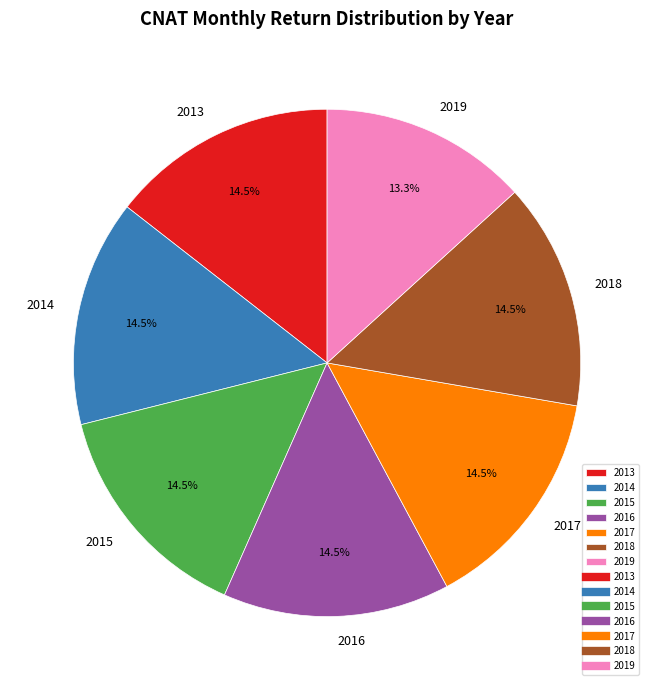

Is 2016 the majority of the pie?

No